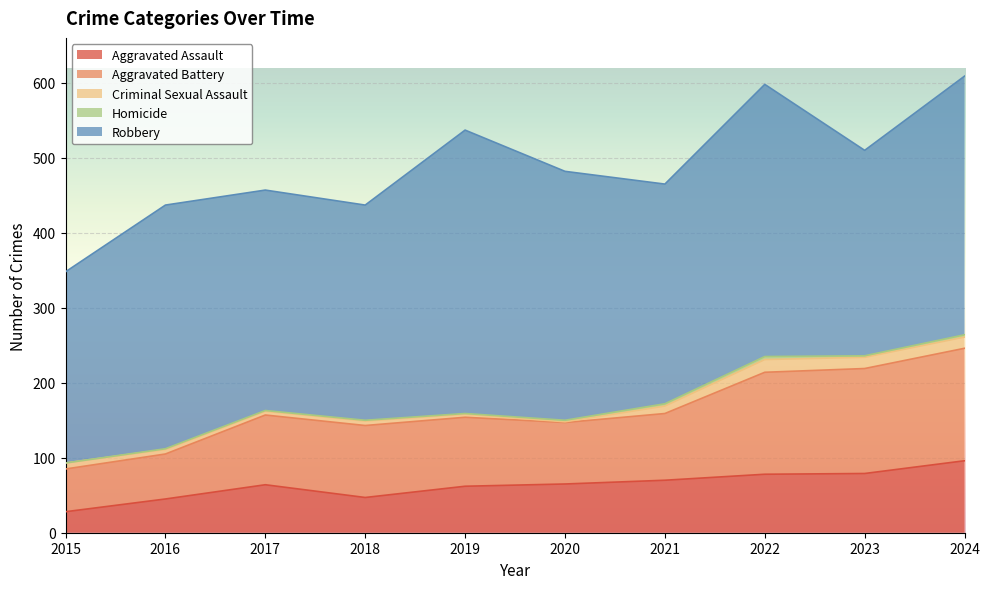

Is it true that Robbery equals 582 at 2022?

False